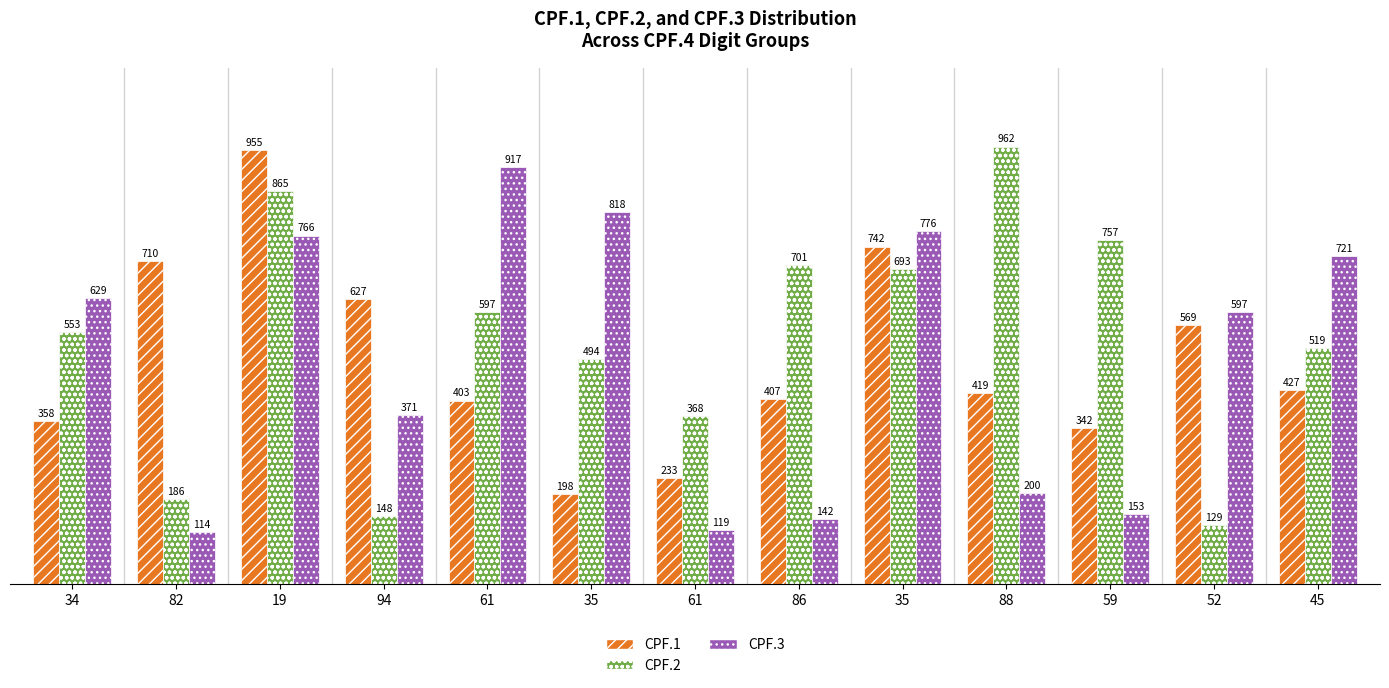

The CPF.1 series shows 625 at 19. True or false?

False